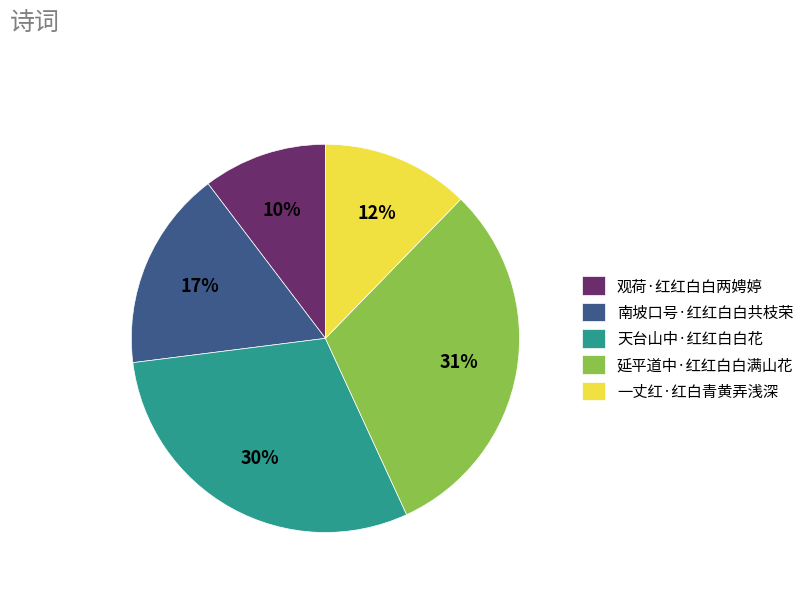

To the nearest percent, what is the difference between the largest and smallest slice percentages?

21%